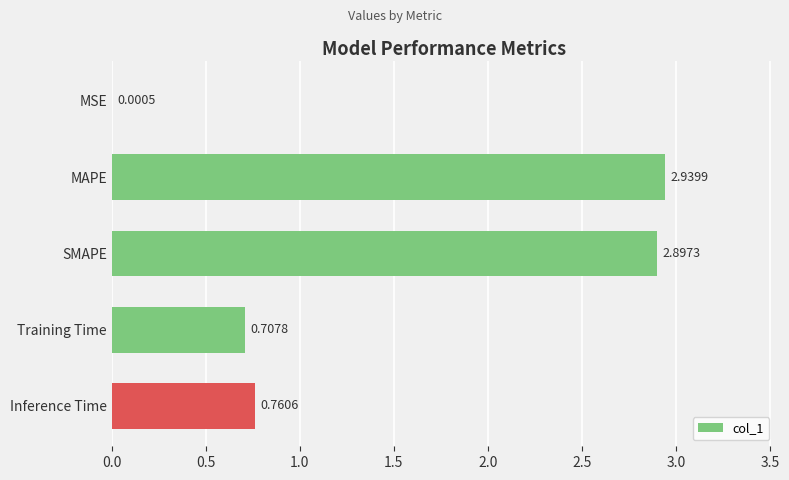

Which category has the highest value across all series?

MAPE